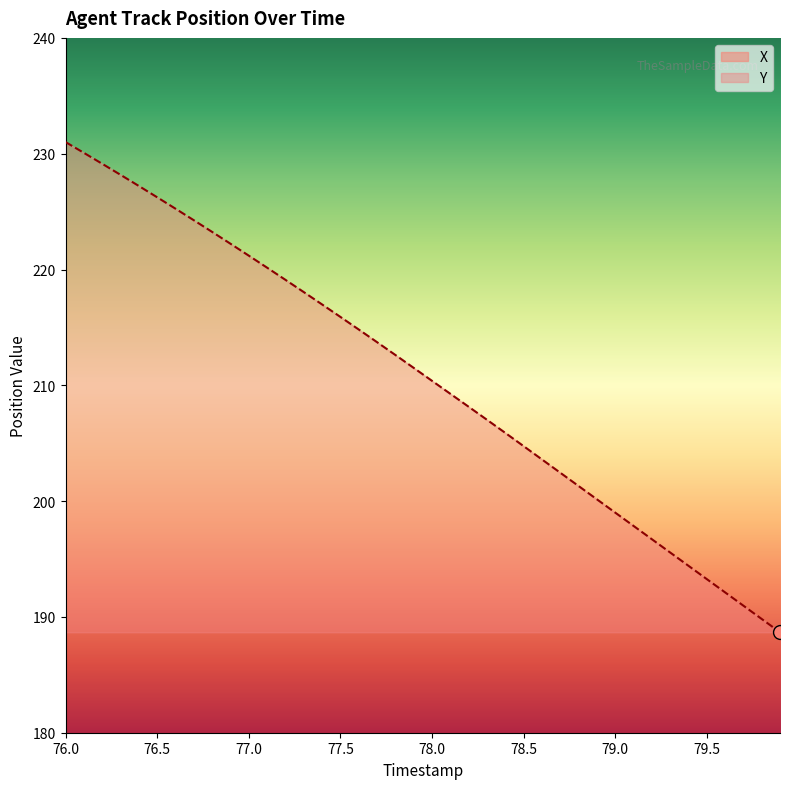

Is it true that Y equals 109.1 at 79.0?

False